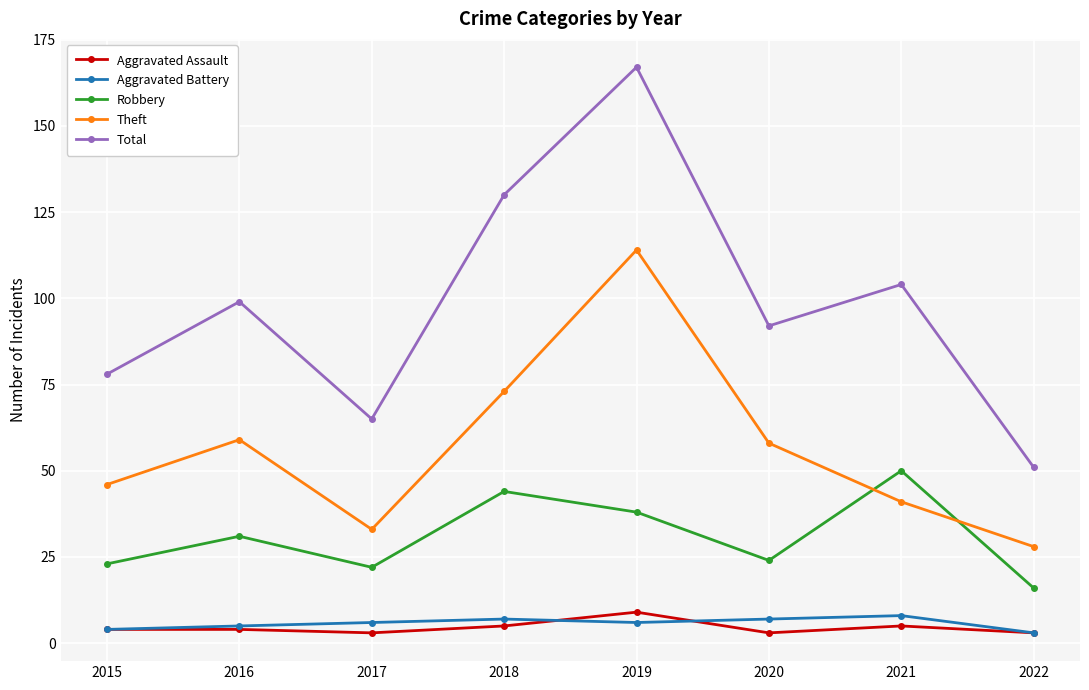

Which category has the lowest value in the Total series?

2022